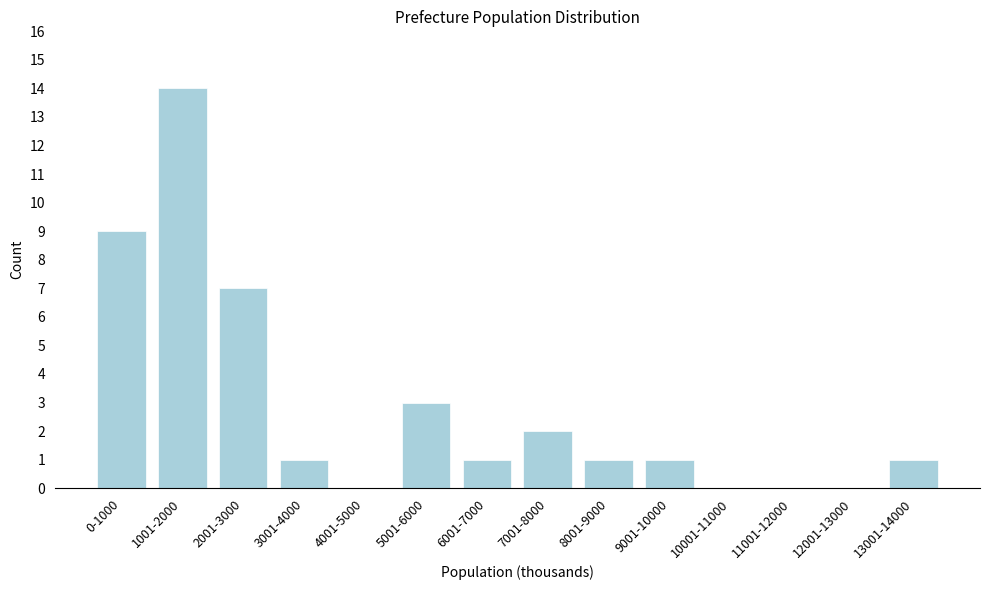

Reading left to right, what are all the values shown in this chart?

0-1000=9	1001-2000=14	2001-3000=7	3001-4000=1	4001-5000=0	5001-6000=3	6001-7000=1	7001-8000=2	8001-9000=1	9001-10000=1	10001-11000=0	11001-12000=0	12001-13000=0	13001-14000=1